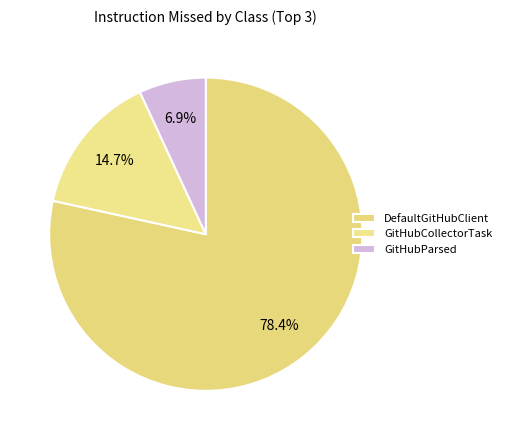

What percentage is the GitHubCollectorTask slice, to the nearest percent?

15%